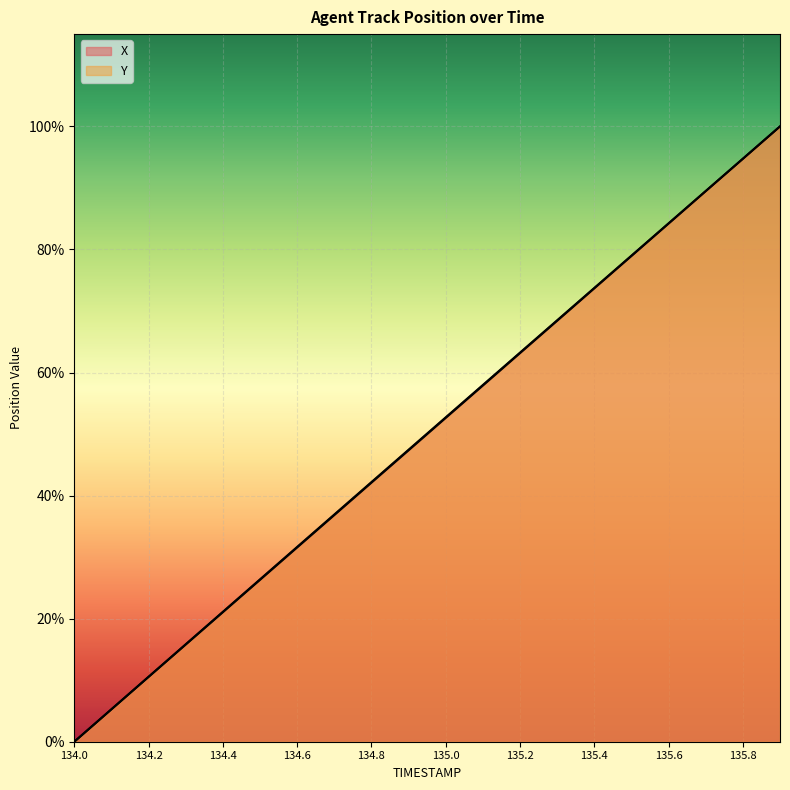

Which has a higher value, 135.2 or 134.8?

135.2